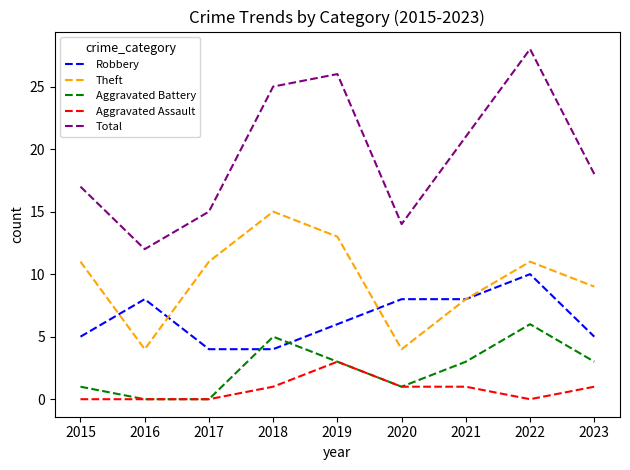

The Aggravated Assault series shows 1 at 2020. True or false?

True